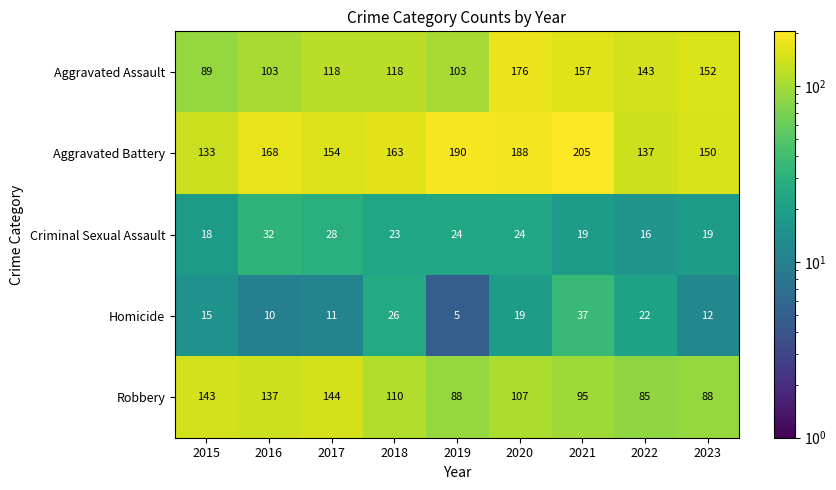

How many series are shown in this chart?

5